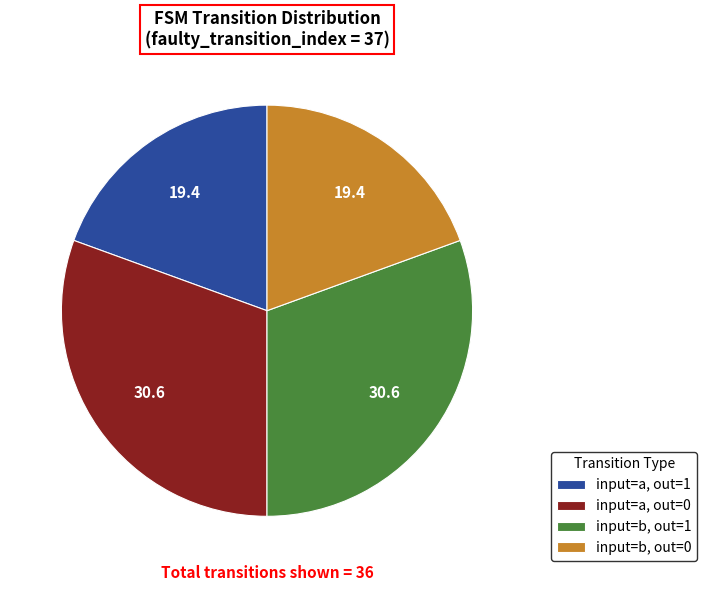

True or false: input=a, out=0 accounts for 21% of the total.

False